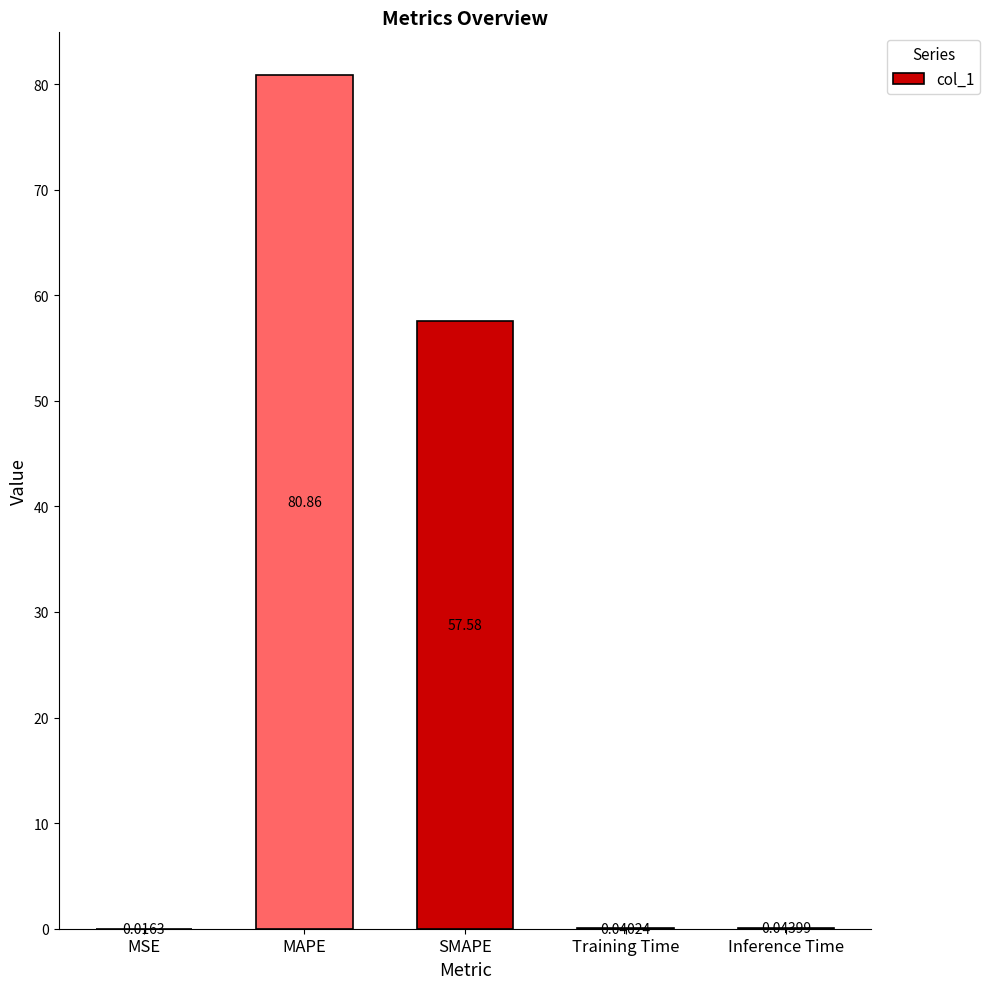

Which has a higher value, Inference Time or SMAPE?

SMAPE